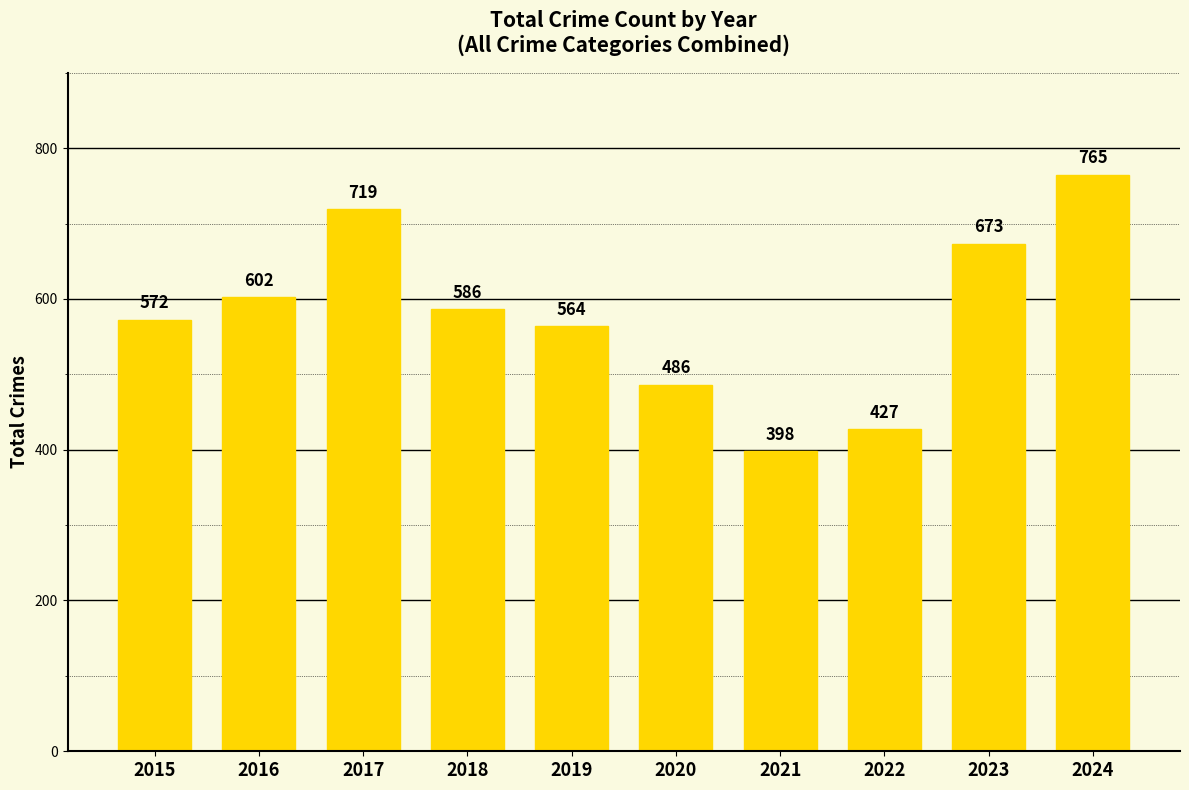

Between 2018 and 2016, which is larger?

2016